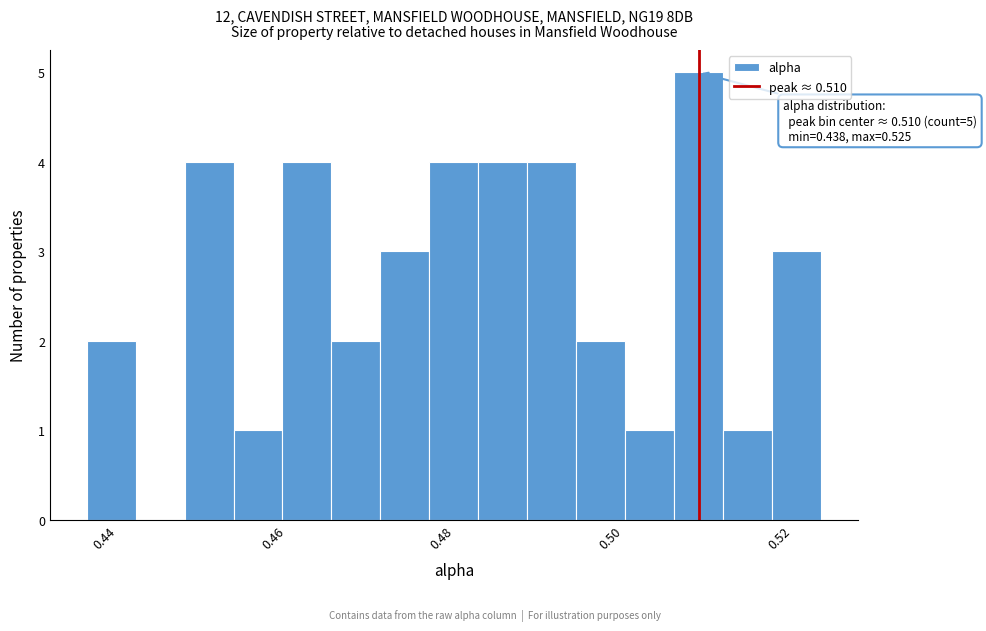

Around what value on the x-axis is the tallest bar? Give the approximate position of its centre, as read against the axis.

0.510